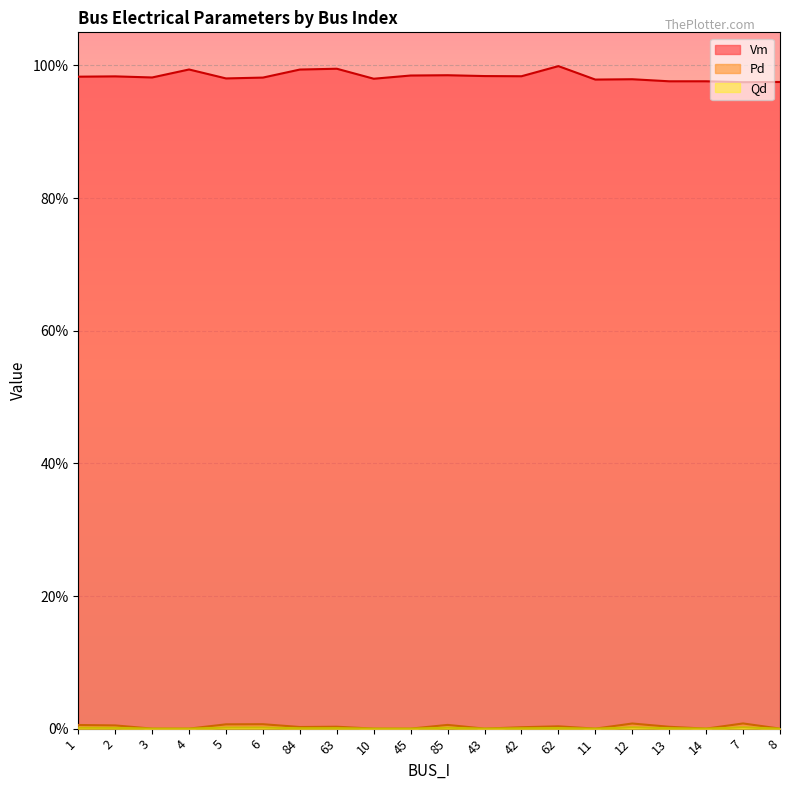

Rank the series at 84 from highest to lowest value.

Vm, Pd, Qd